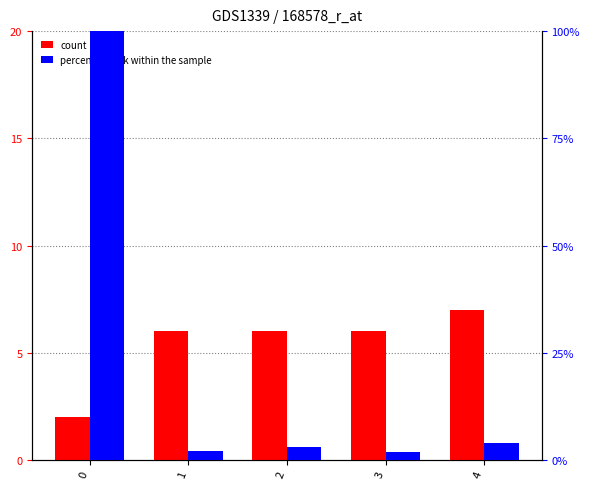

Between 1 and 2, which is larger?

1